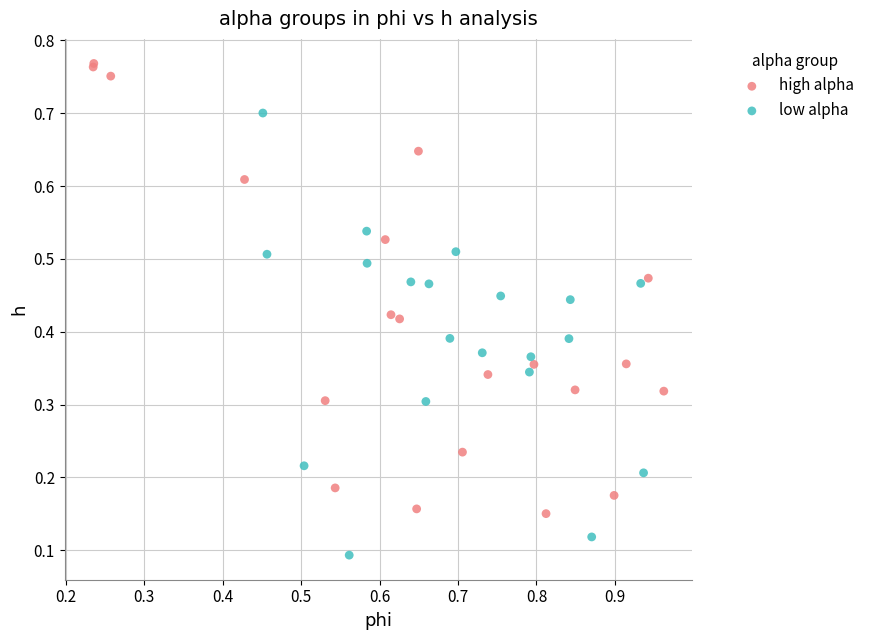

Which series contains the highest Y value?

high alpha